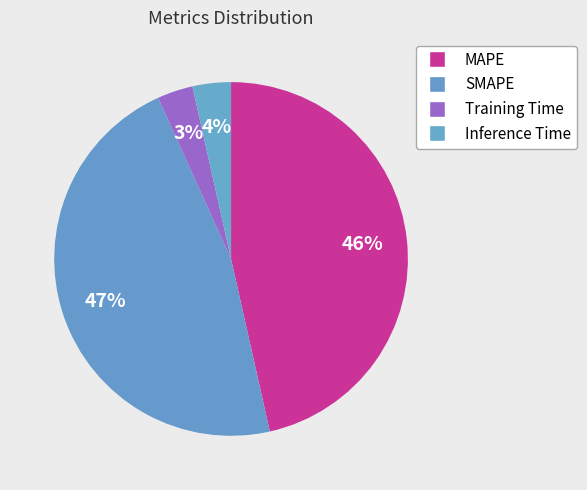

How many slices are in this pie chart?

4